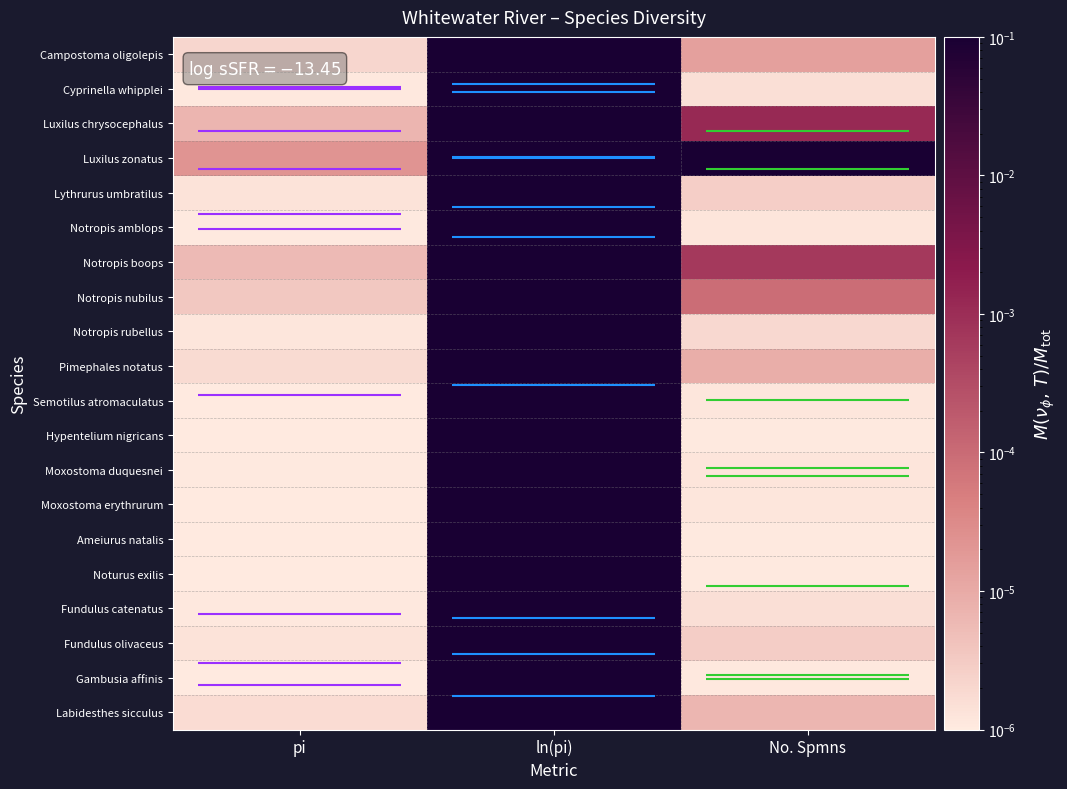

Which category has the highest value in the Cyprinella whipplei series?

ln(pi)